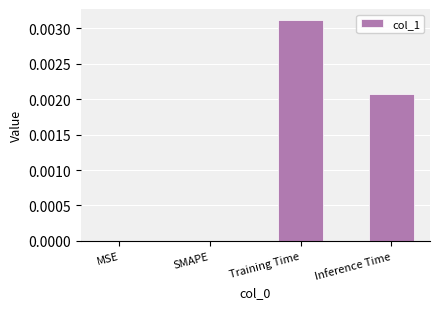

Which has a higher value, MSE or Training Time?

Training Time